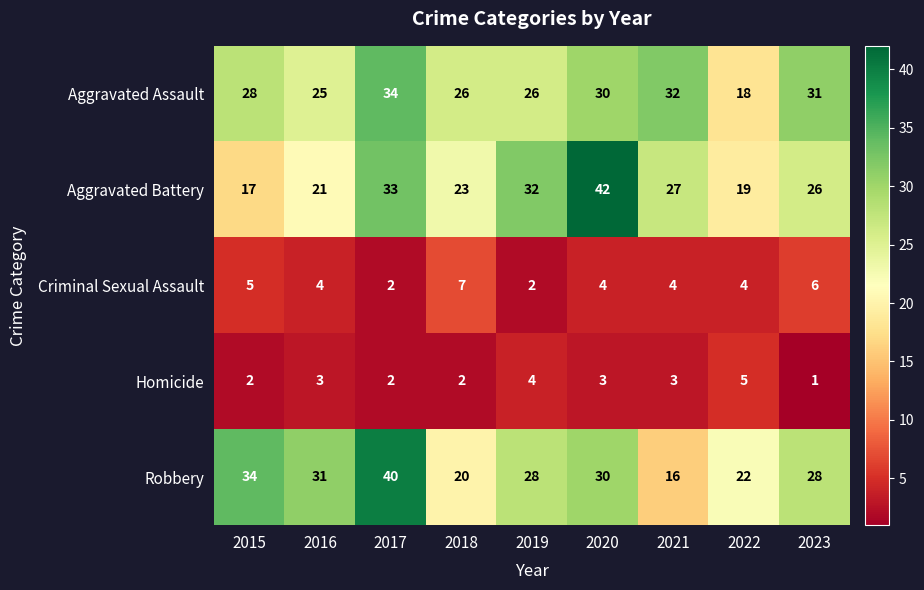

Count the number of data series in this chart.

5